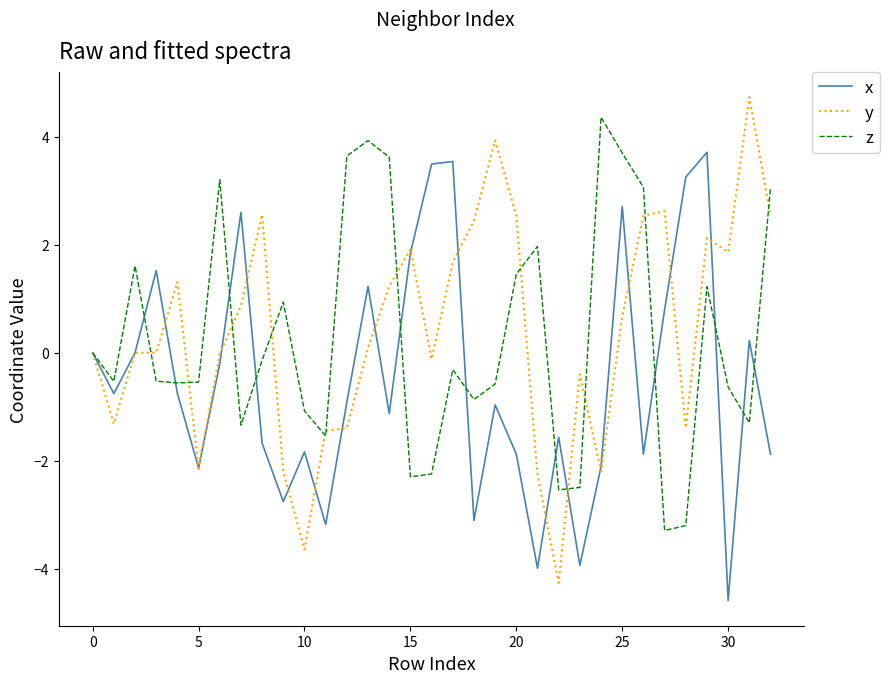

Which series ends up on top after the final intersection of y and z?

z